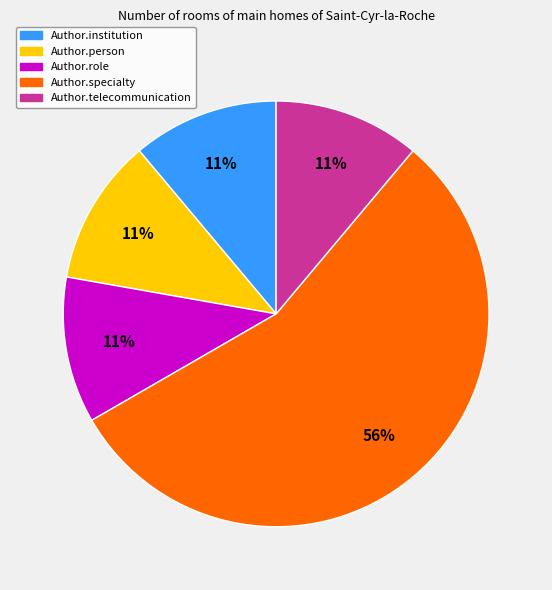

Does any single category account for the majority?

Yes